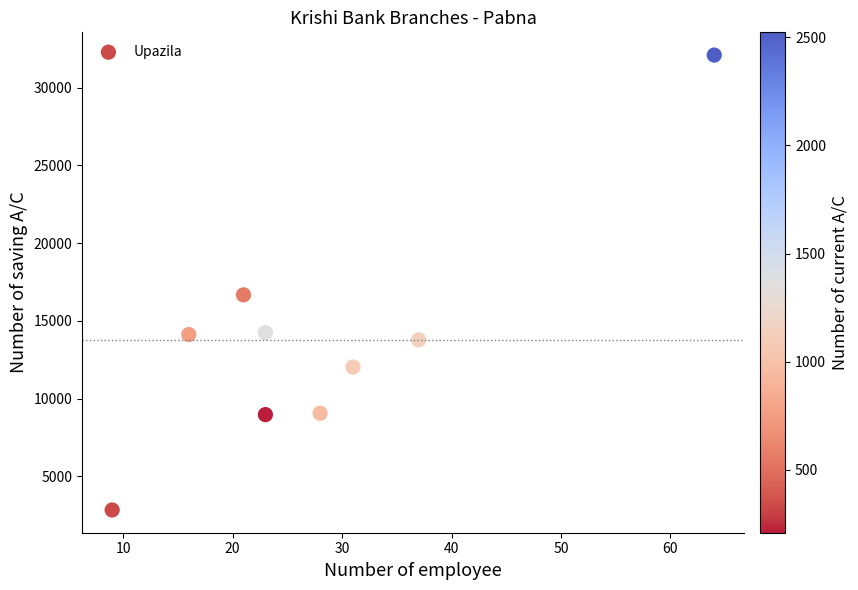

What Y value in the scatter plot is closest to 17463?

16671